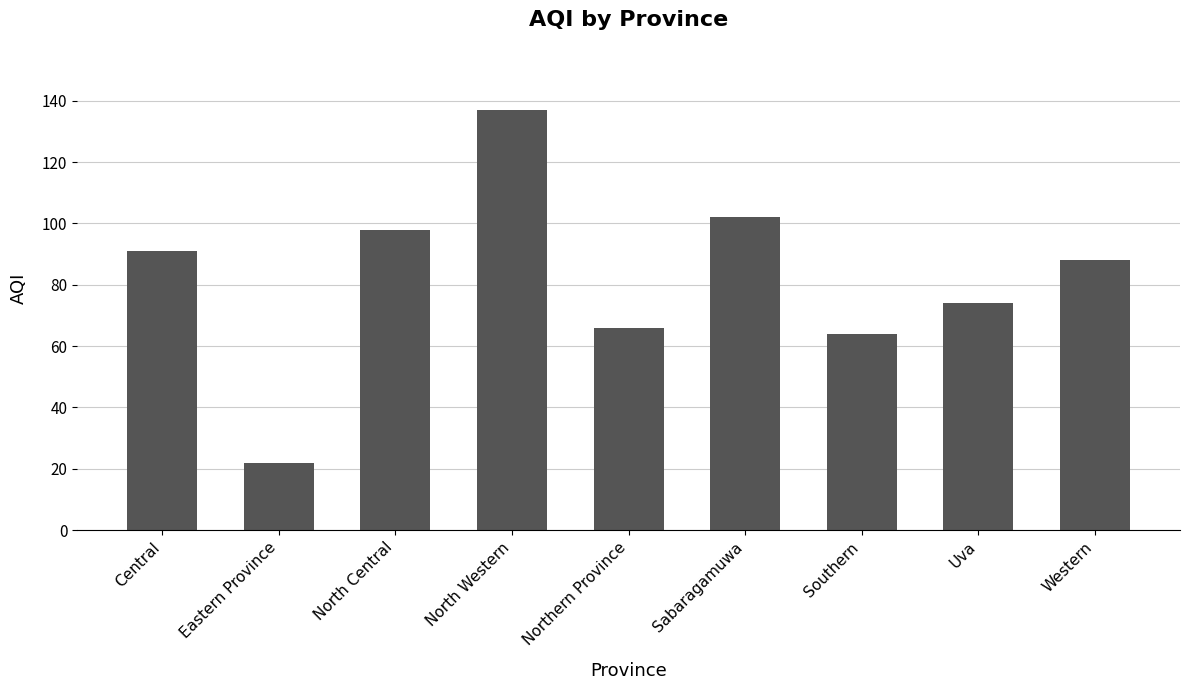

What value does the data have at Eastern Province?

22